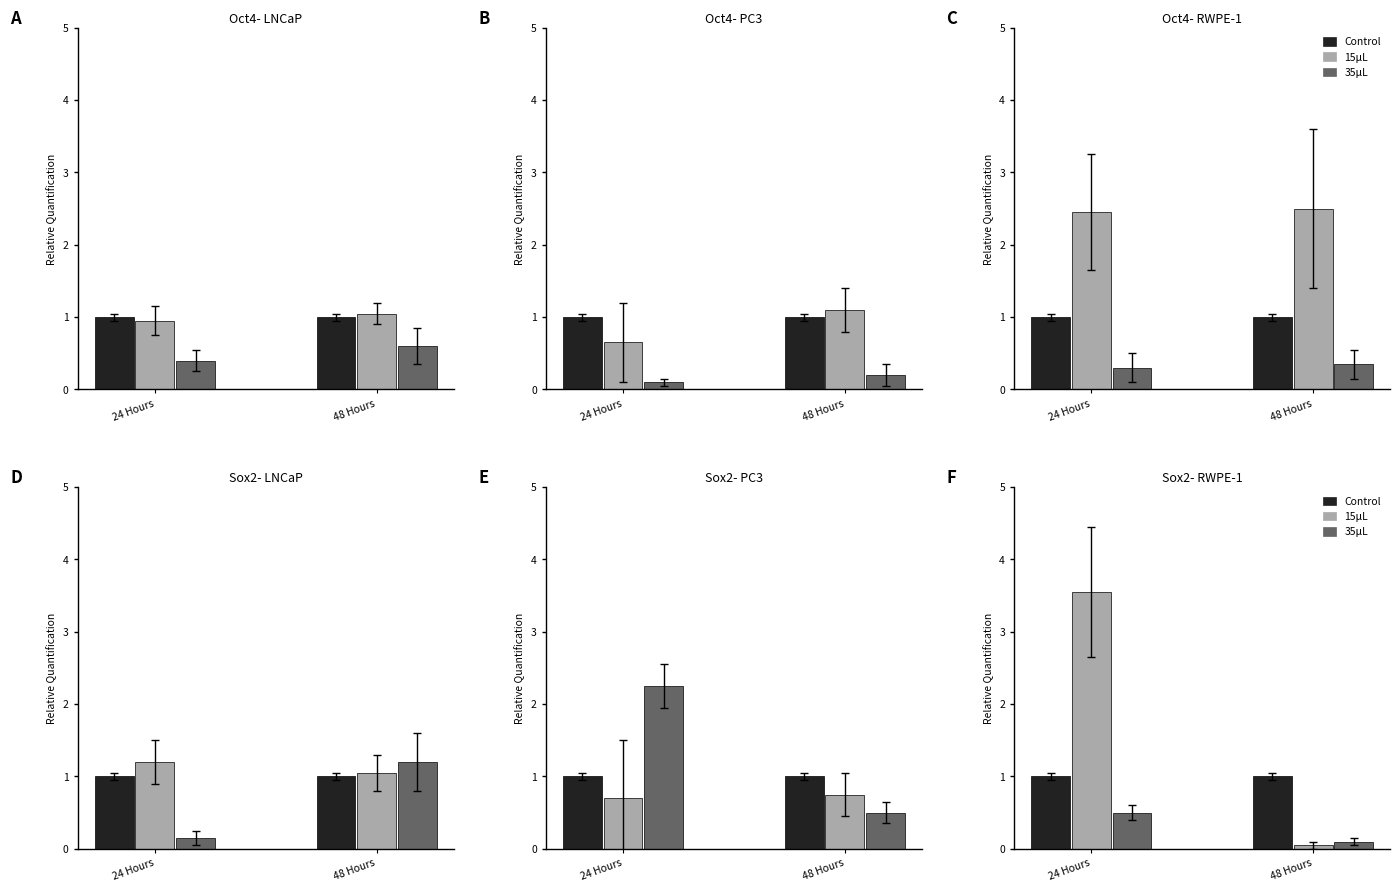

What is the greatest value displayed?

3.5